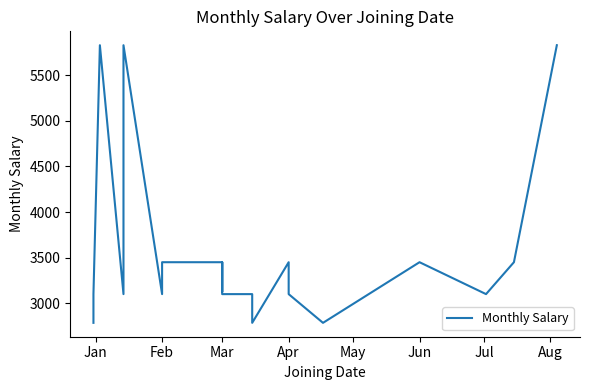

How many categories are shown in the chart?

21